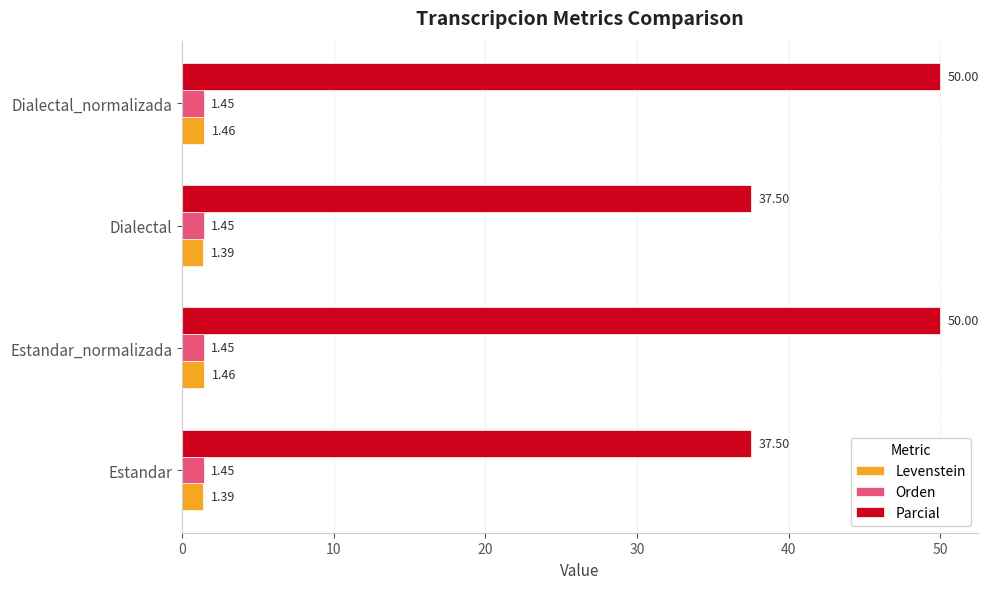

Between Estandar and Dialectal_normalizada, which series saw the biggest shift?

Parcial